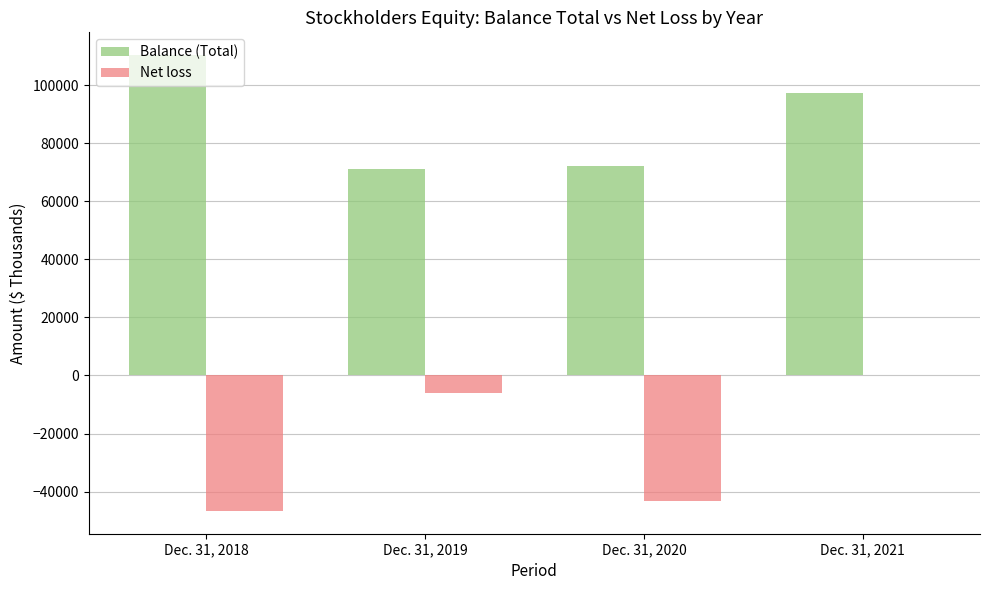

What is the sum of all Balance (Total) values?

350757